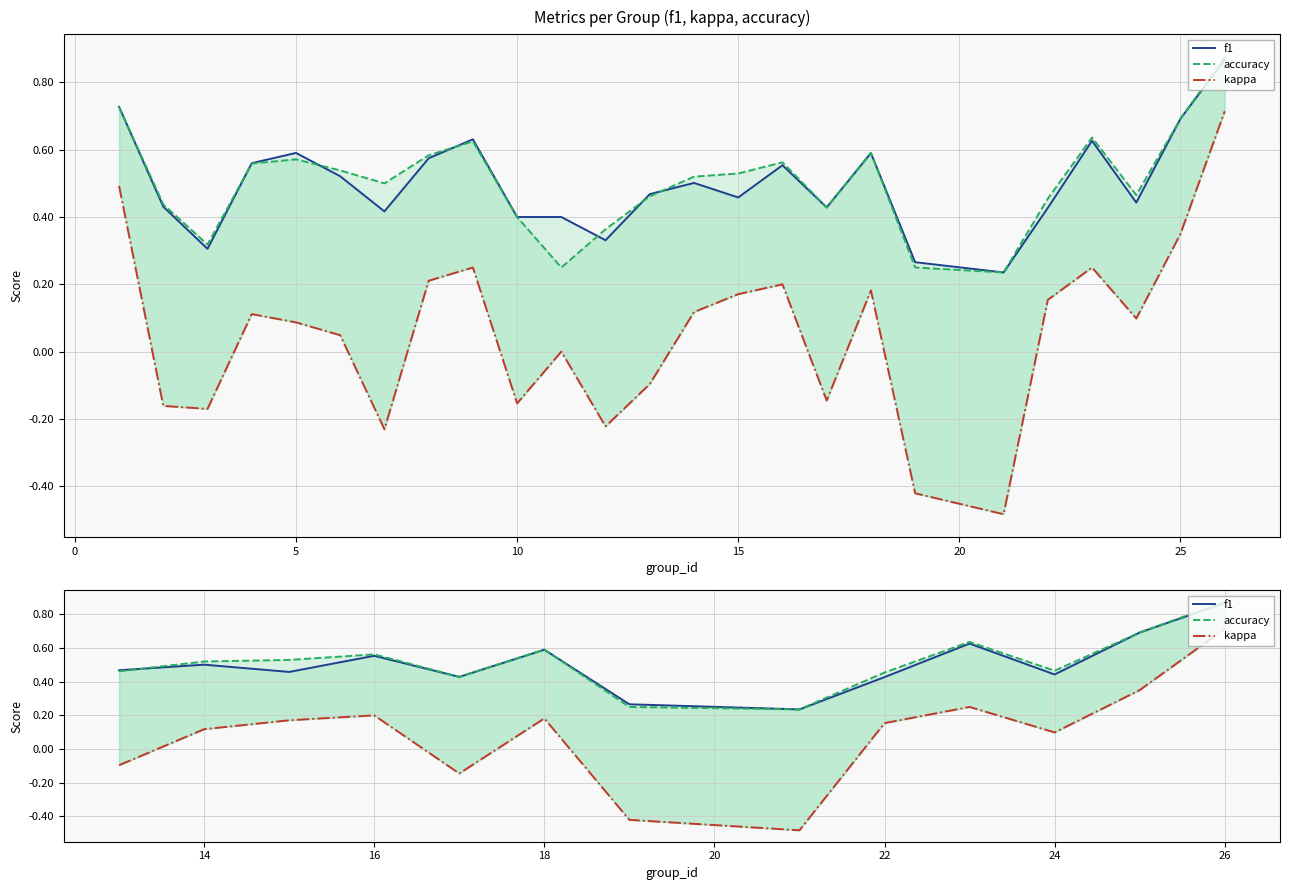

Rank the series by their maximum value, from highest to lowest.

accuracy, f1, kappa